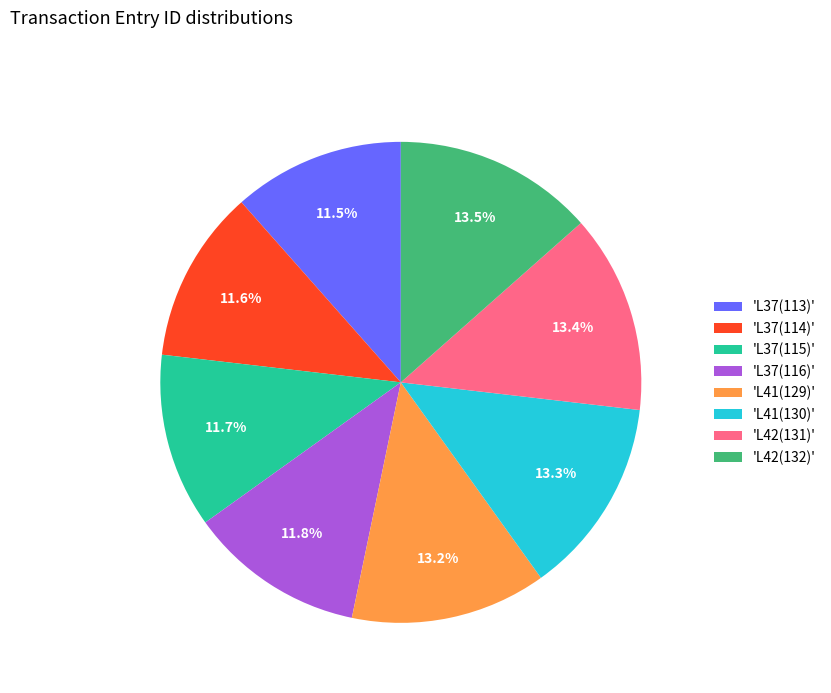

What is the ratio of the value at 'L41(129)' to the value at 'L37(114)'?

1.1